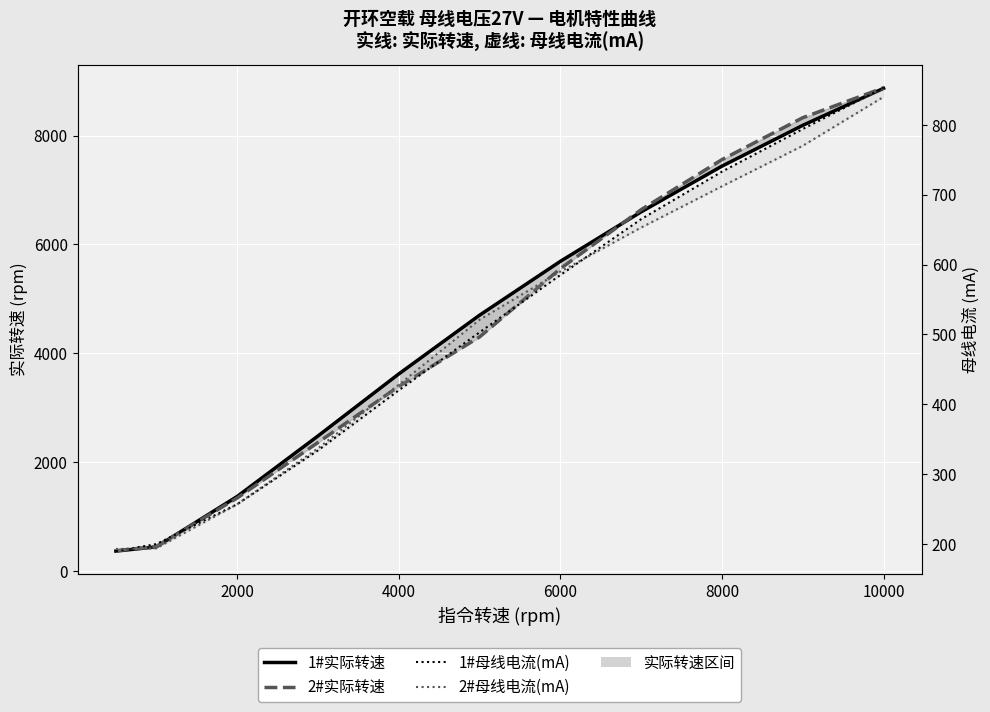

True or false: 2#实际转速 and 2#母线电流(mA) intersect in this chart.

False